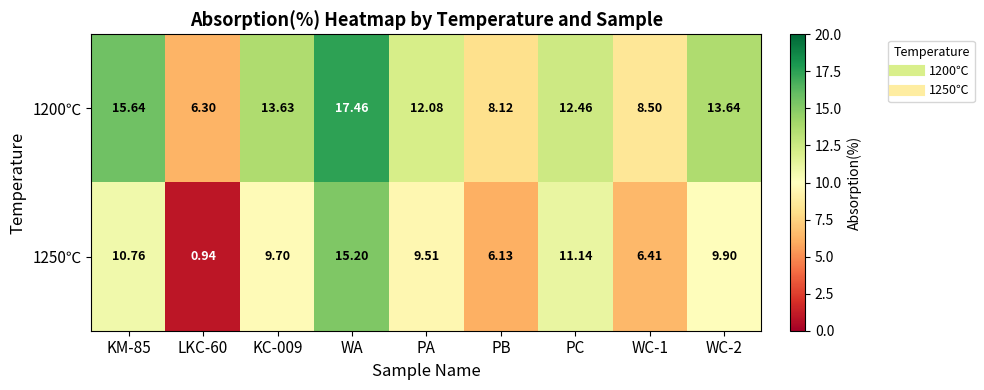

Which category has the highest value in the 1250℃ series?

WA